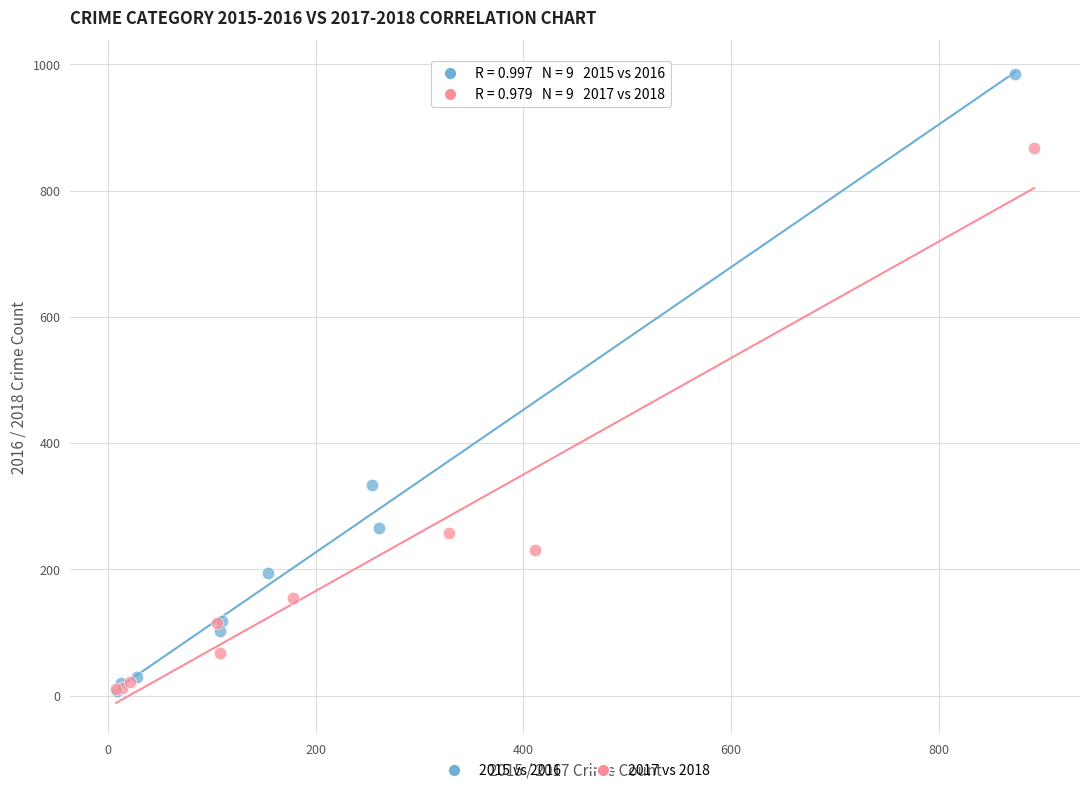

Which series has the widest spread of Y values?

2015 vs 2016